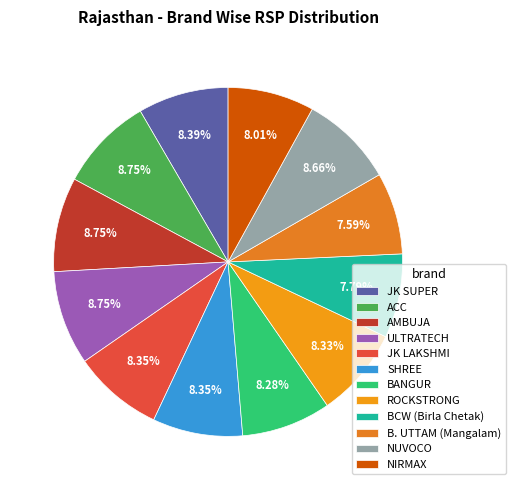

How many slices are in this pie chart?

12